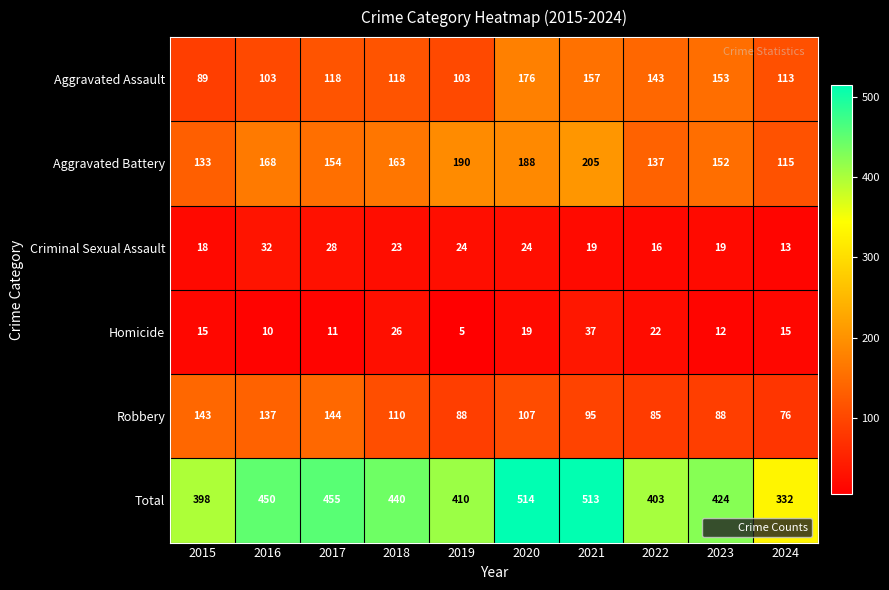

What is the sum of the Aggravated Battery values at 2015 and 2020?

321